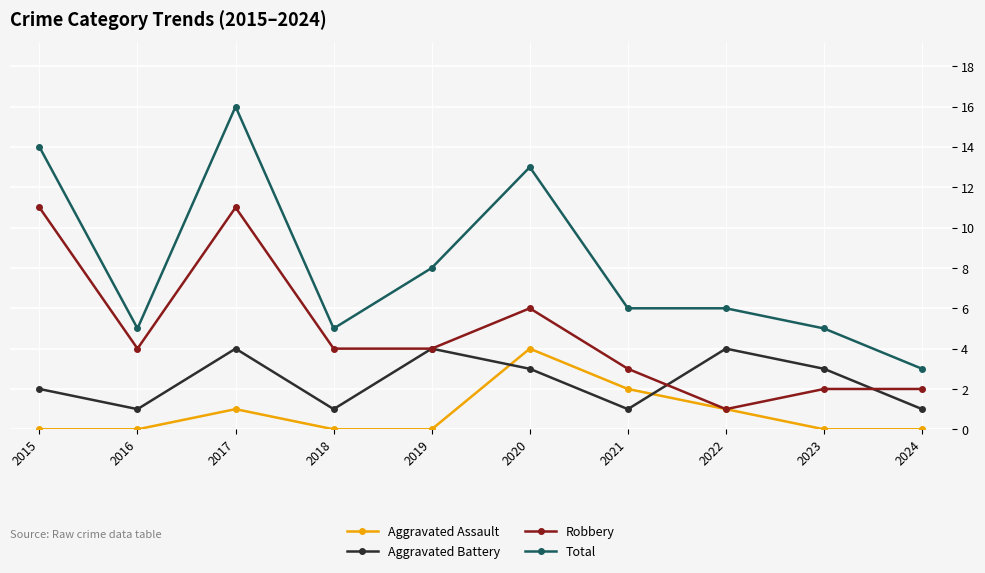

After their last crossing, which series has the higher values: Aggravated Assault or Aggravated Battery?

Aggravated Battery